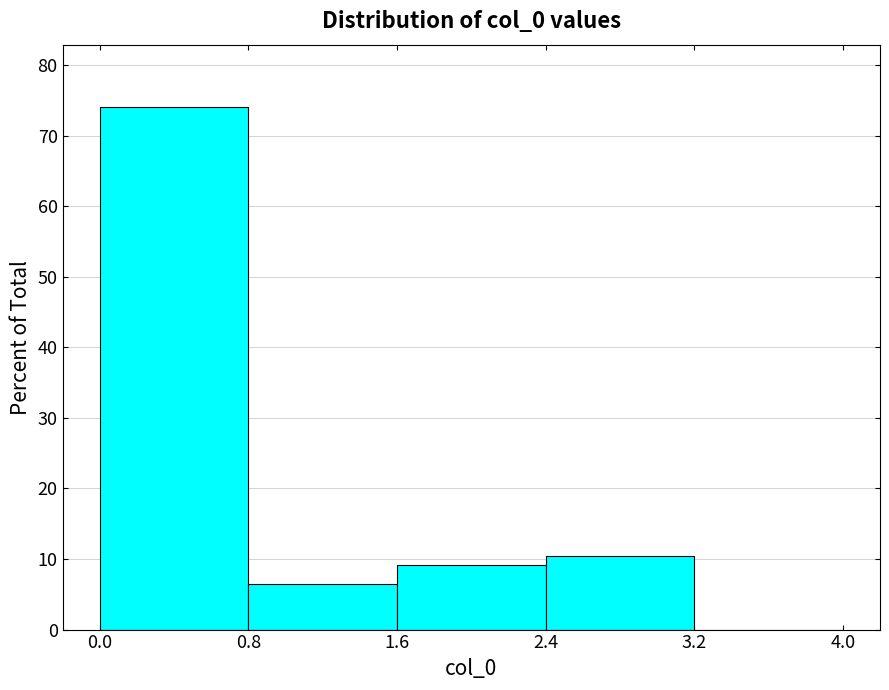

Reading left to right, transcribe this chart: for each bar, give the range it covers on the x-axis and its height. The values are not printed on the chart, so give them approximately, as read against the axis.

0.0 to 0.8: 74
0.8 to 1.6: 6
1.6 to 2.4: 9
2.4 to 3.2: 10
3.2 to 4.0: 0